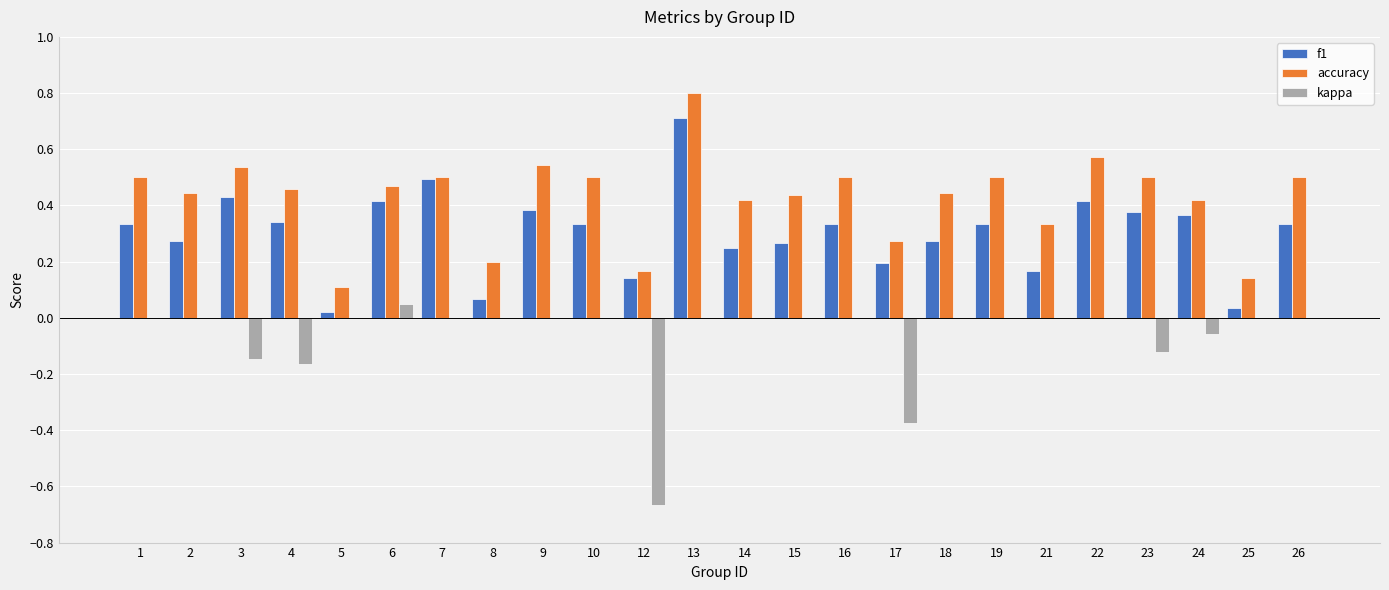

Is the value of f1 at 3 greater than the value of accuracy at 6?

No